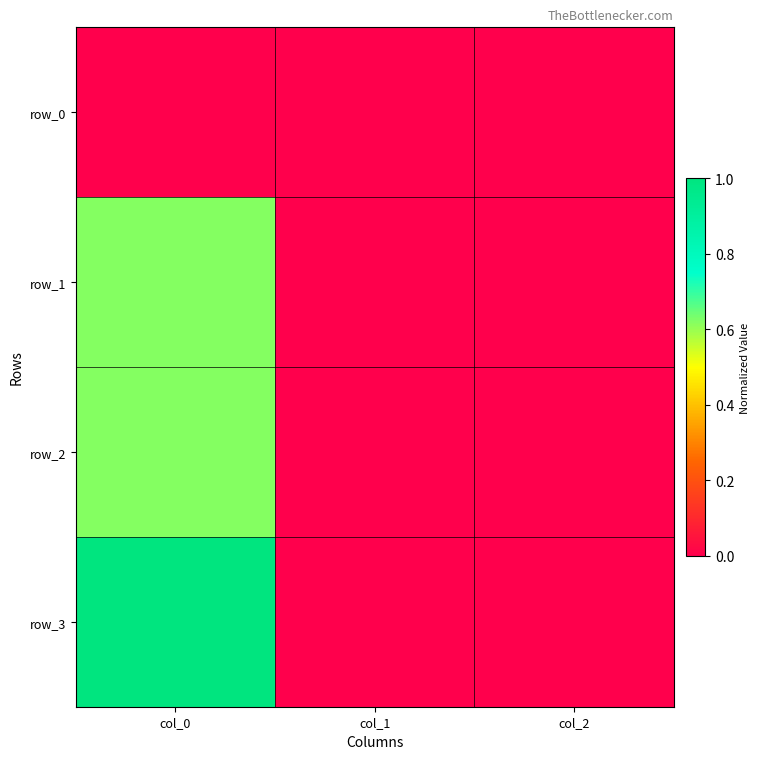

What is the sum of the row_2 values at col_0 and col_1?

0.6